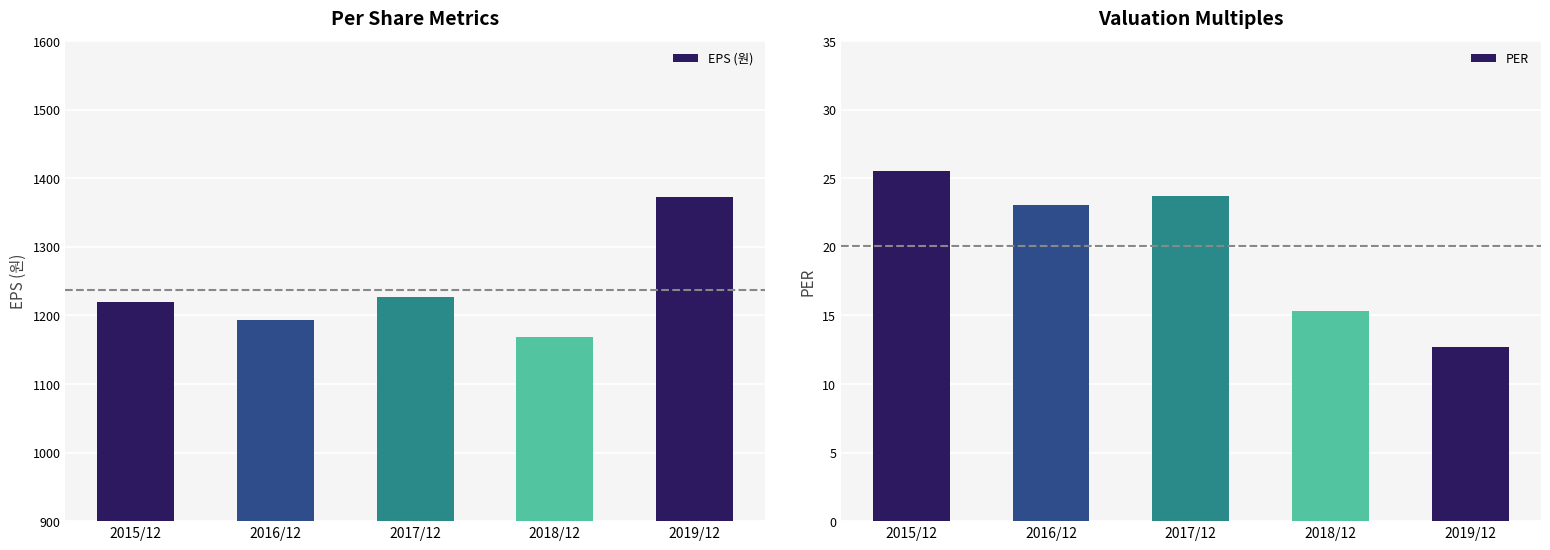

What is the lowest value of the PER series?

12.7